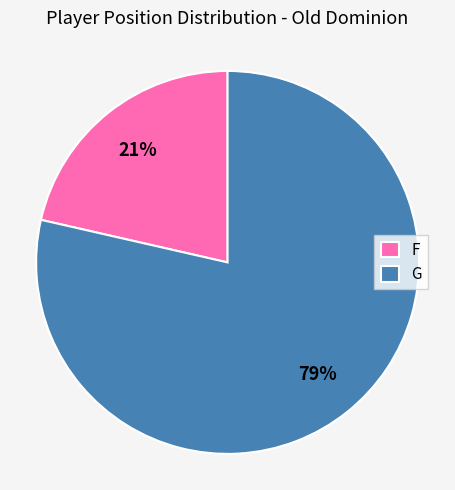

Is there a majority slice in this chart?

Yes